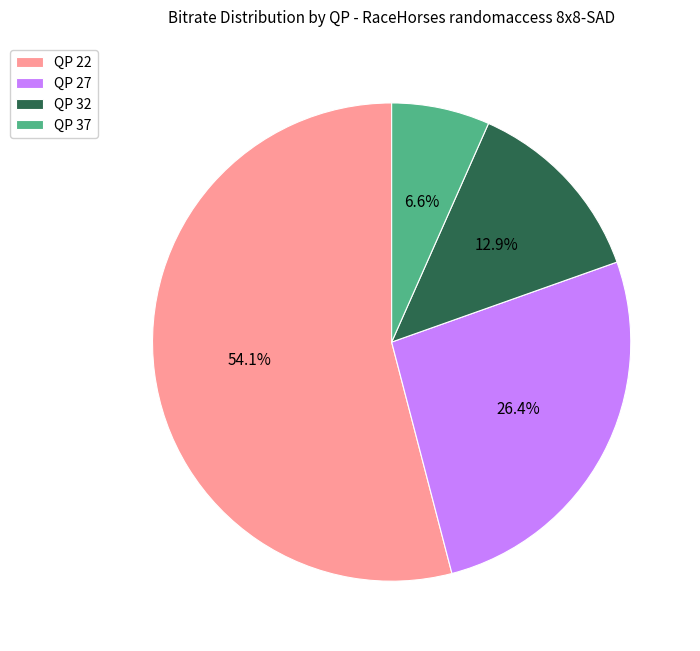

Which slice is the smallest?

QP 37